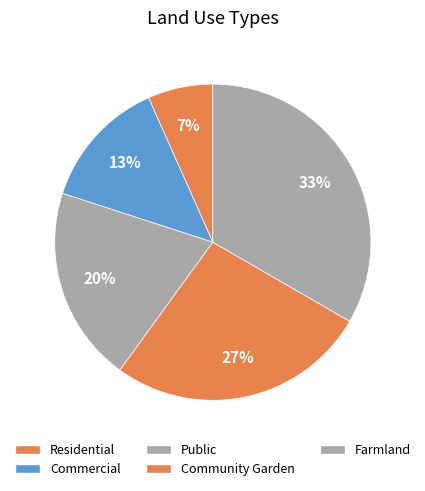

To the nearest percent, what is the difference between the Commercial and Residential slice percentages?

7%